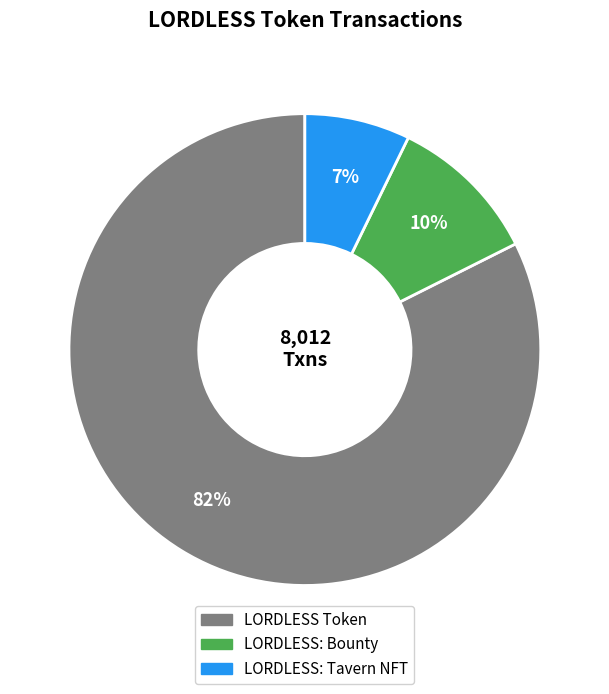

What percentage is the LORDLESS: Bounty slice, to the nearest percent?

10%